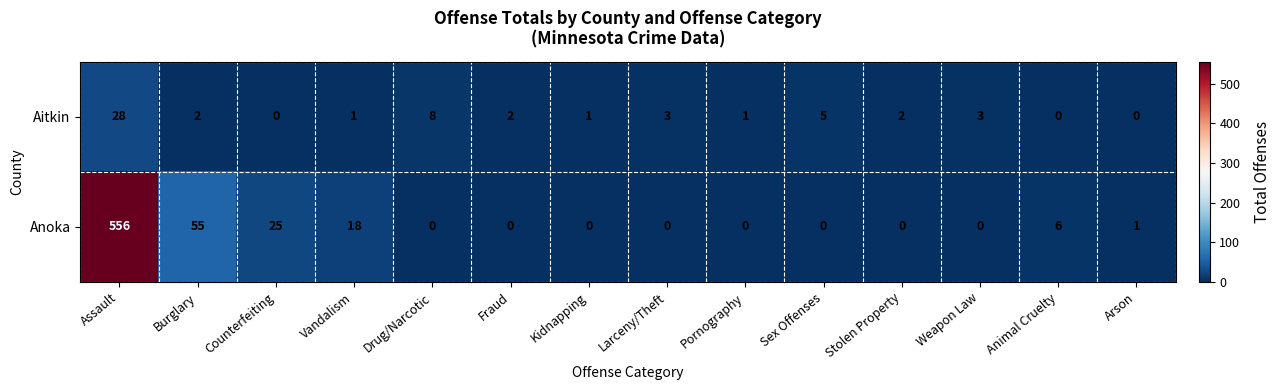

Is it true that Aitkin equals 1 at Kidnapping?

True